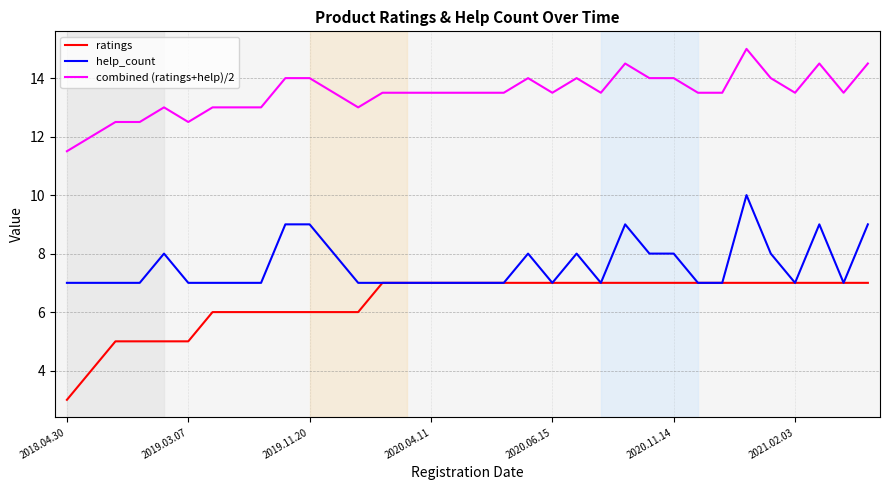

True or false: combined (ratings+help)/2 and help_count intersect in this chart.

False